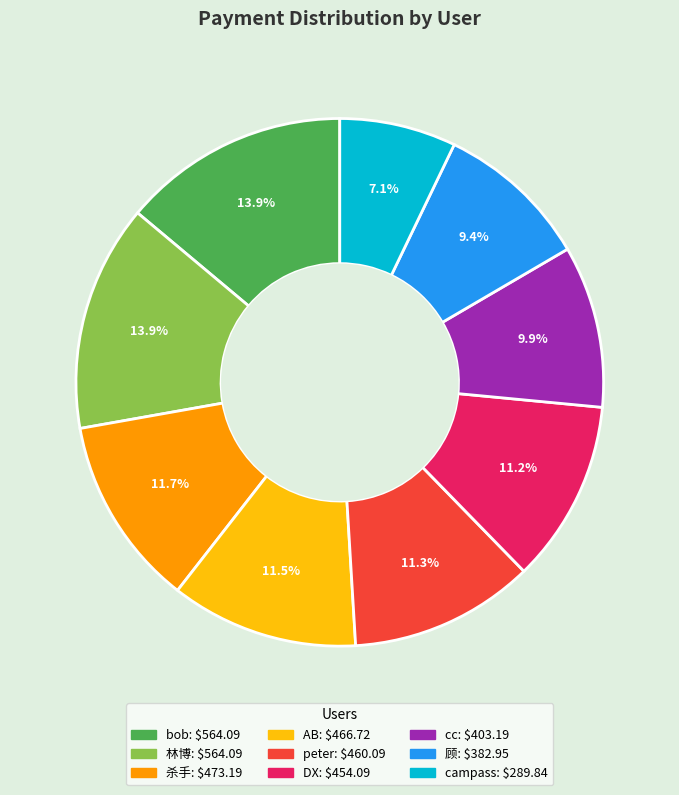

Is there any slice that represents more than half of the pie?

No